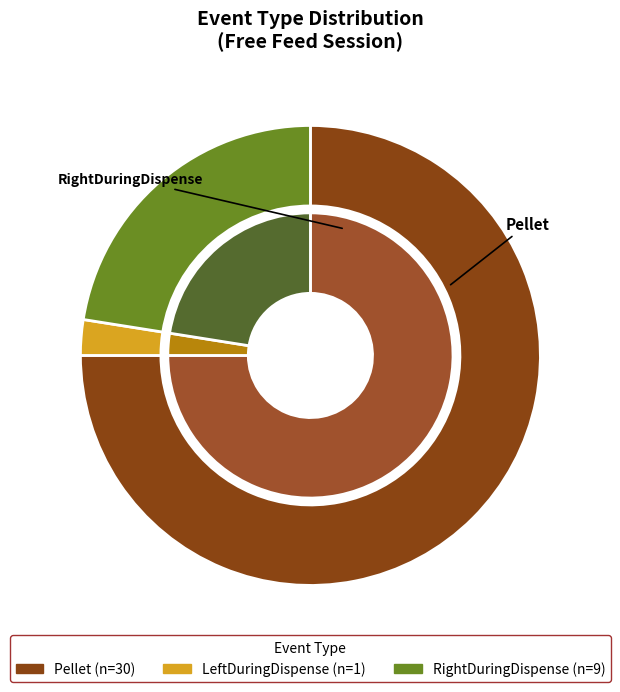

Which slice is the largest?

Pellet